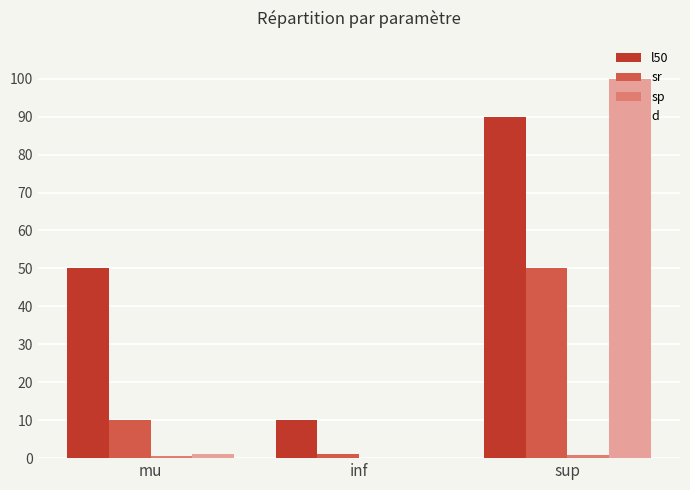

Which series has the largest total across all categories?

l50